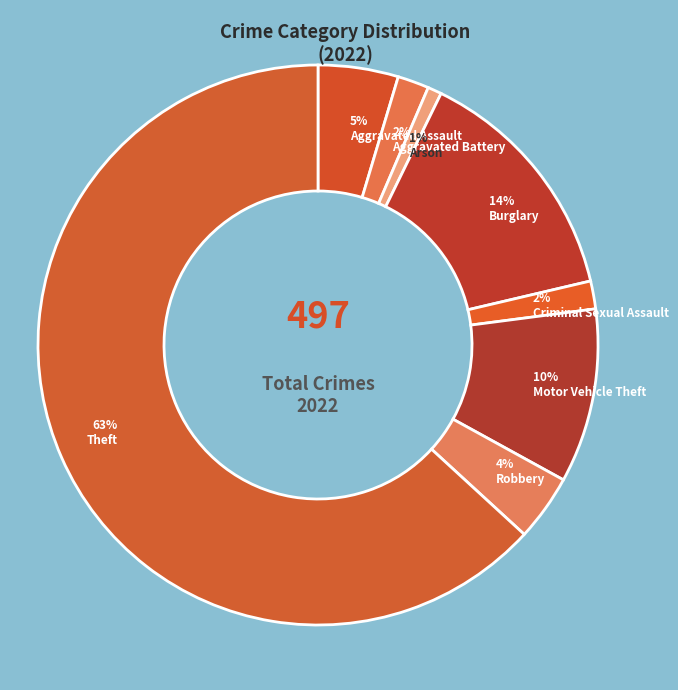

Is there a majority slice in this chart?

Yes